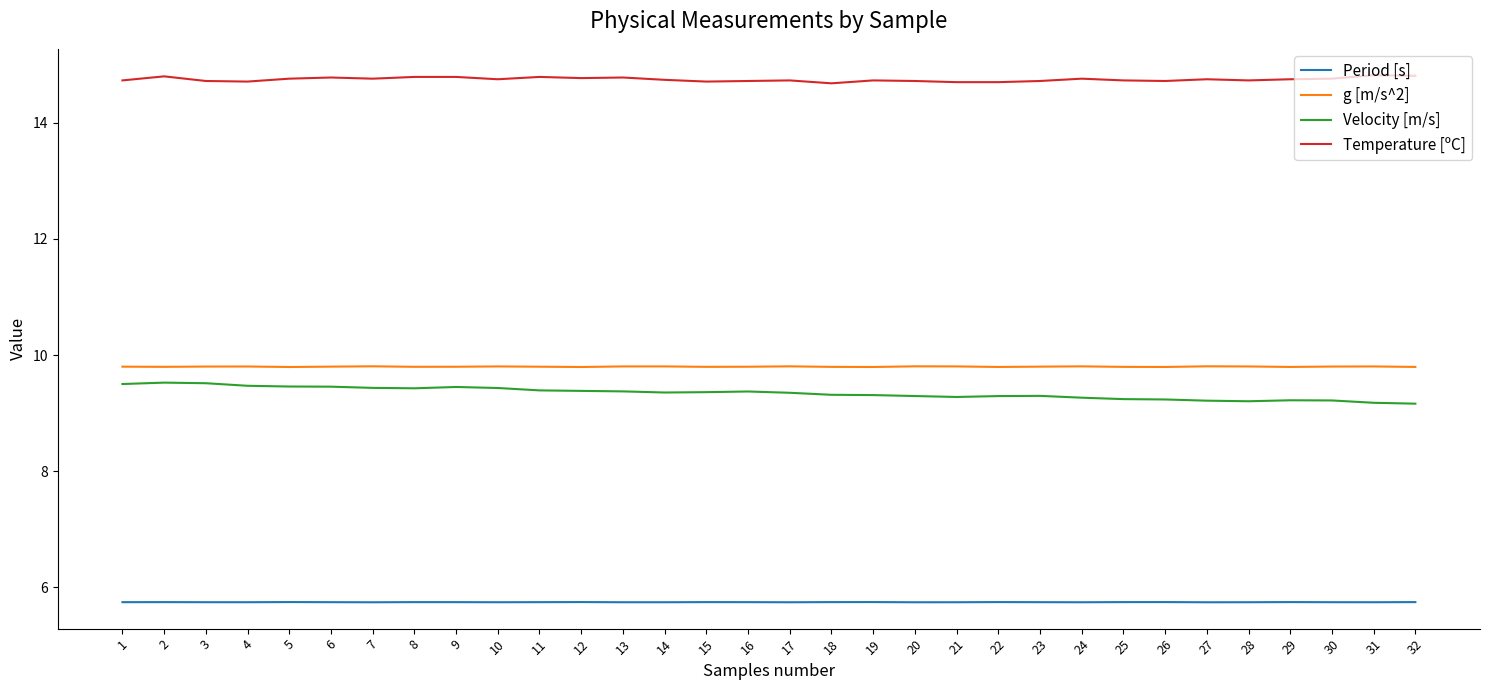

The value of g [m/s^2] at 15 is 9.8. True or false?

True